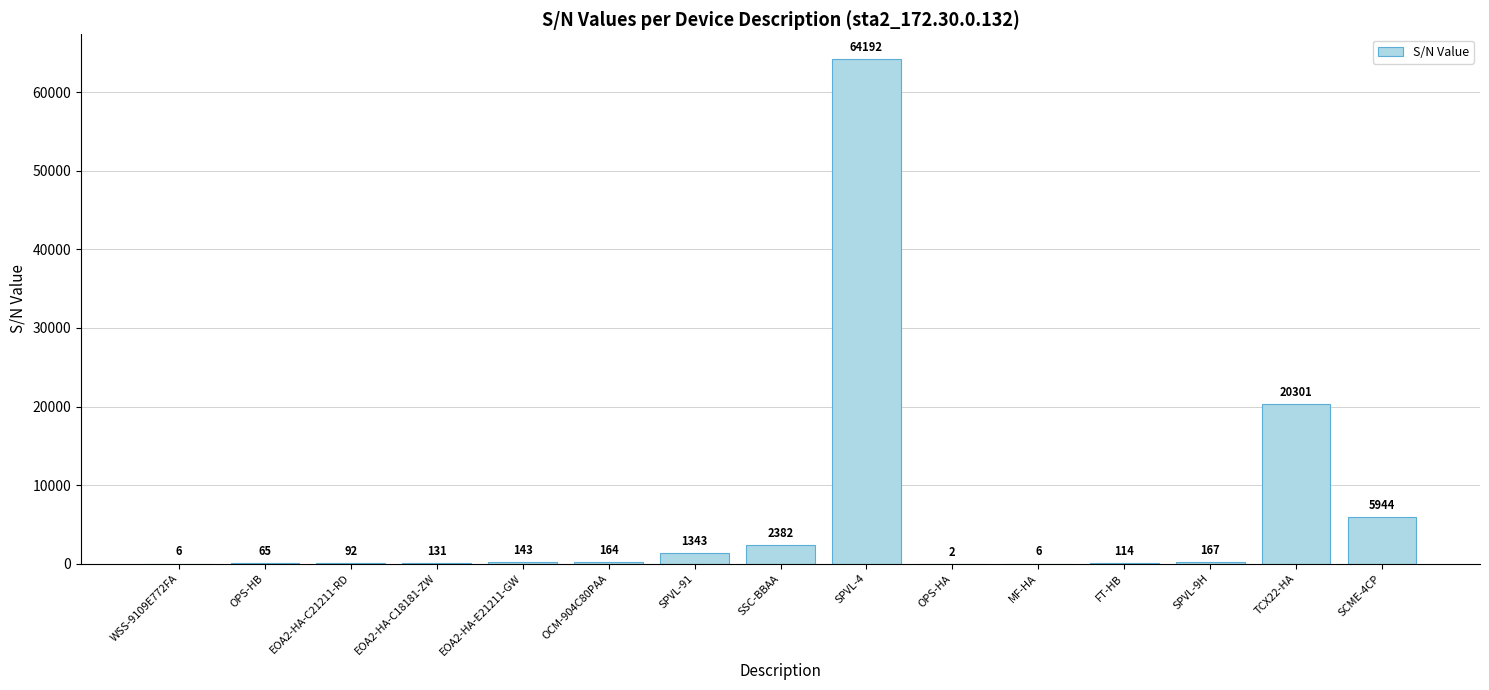

The chart shows a value of 114 at FT-HB. True or false?

True